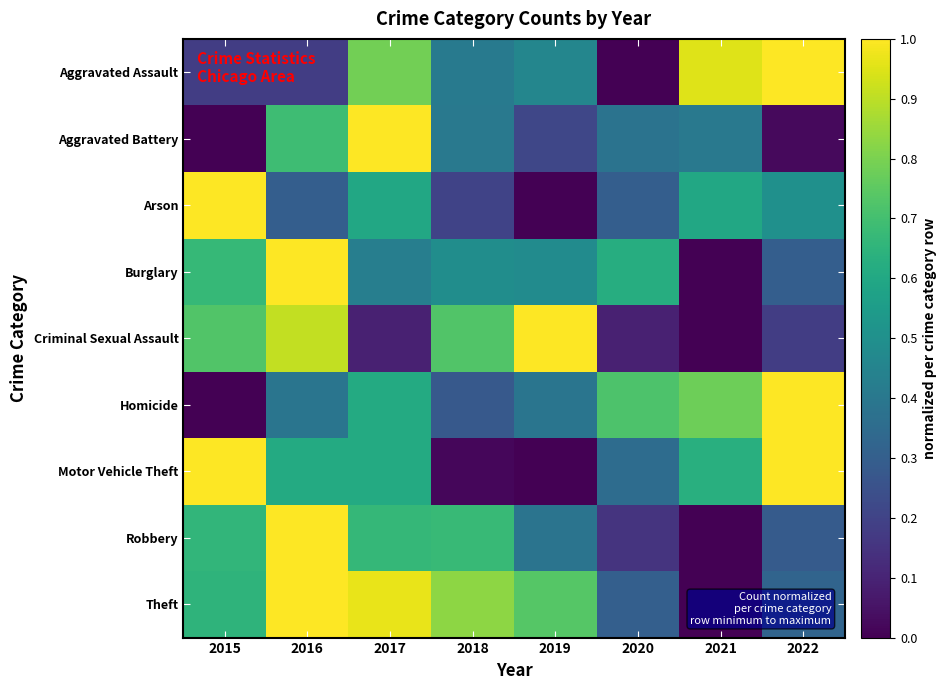

What is the spread (max minus min) of values at 2020?

0.7